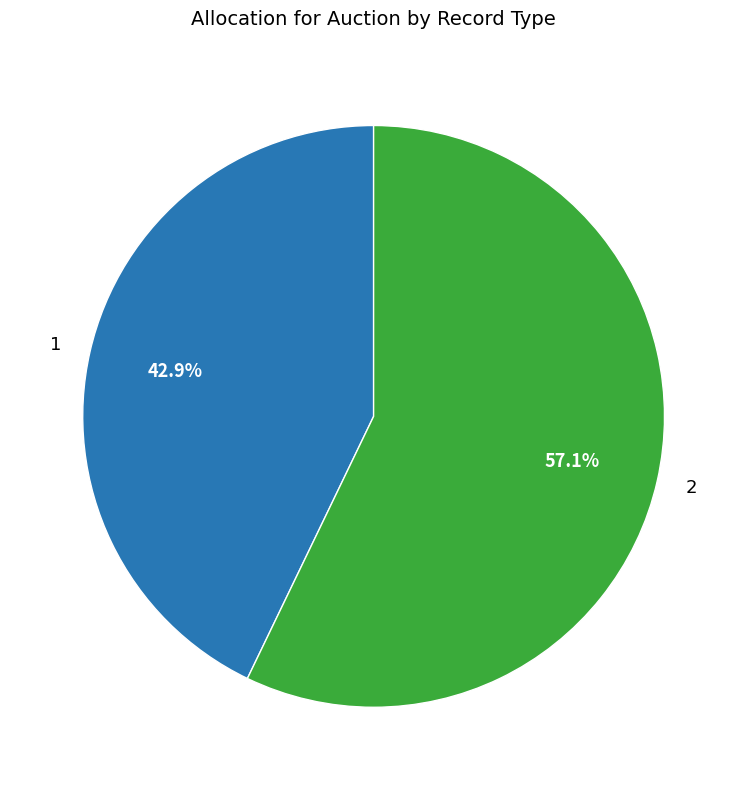

To the nearest percent, what is the difference between the 2 and 1 slice percentages?

14%